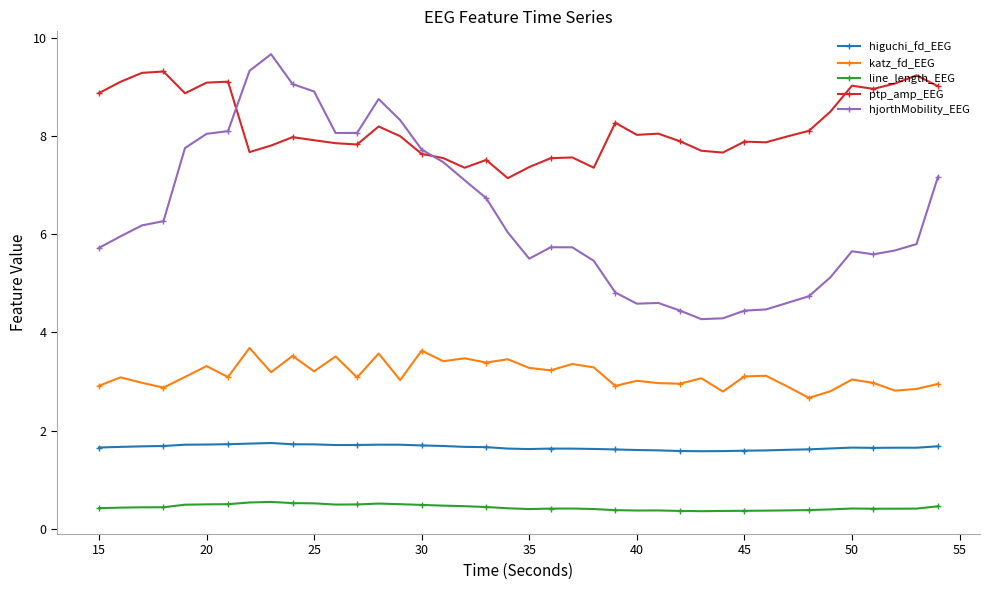

List the series in order of their overall mean, highest first.

ptp_amp_EEG, hjorthMobility_EEG, katz_fd_EEG, higuchi_fd_EEG, line_length_EEG